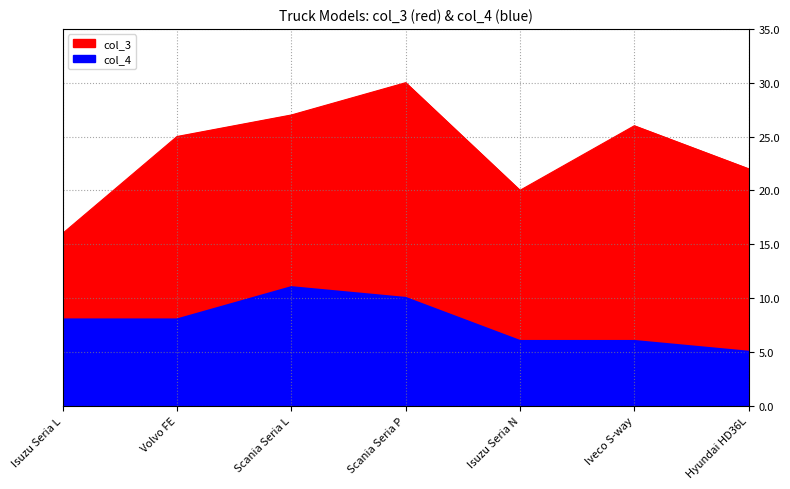

At which label does col_4 first exceed 8?

Scania Seria L